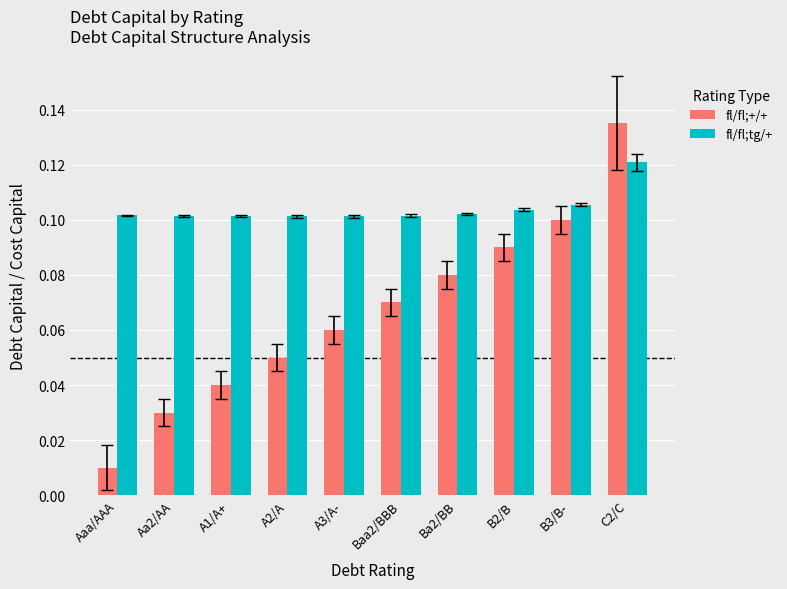

At how many categories does at least one series exceed 0?

10